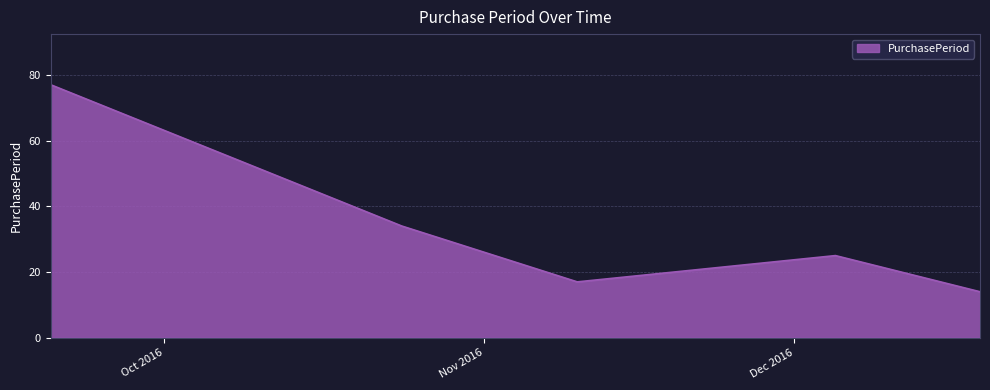

What is the sum of all values?

167